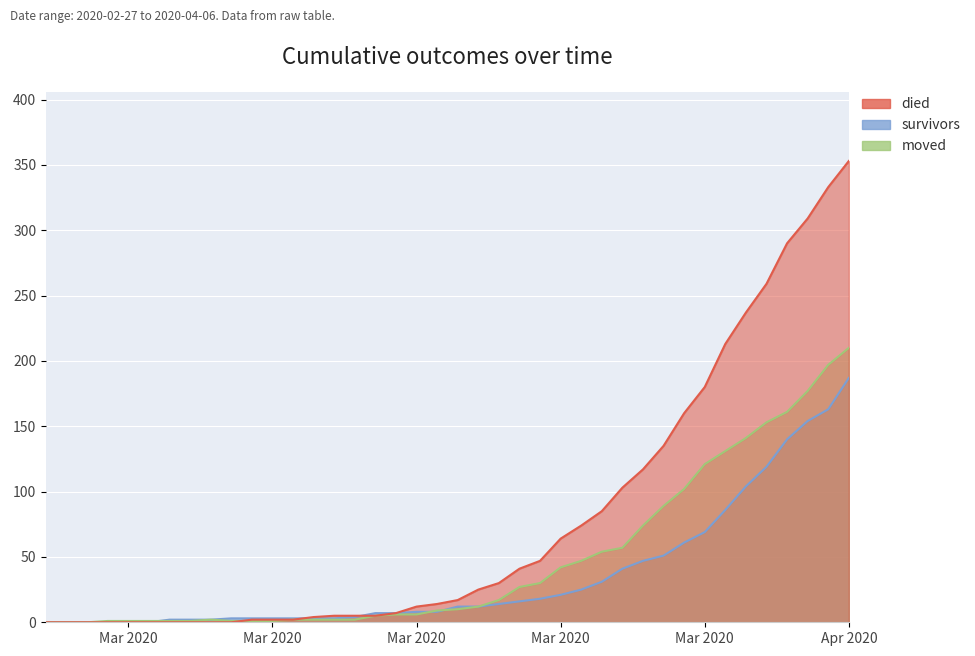

How many positive values does the moved series have?

37